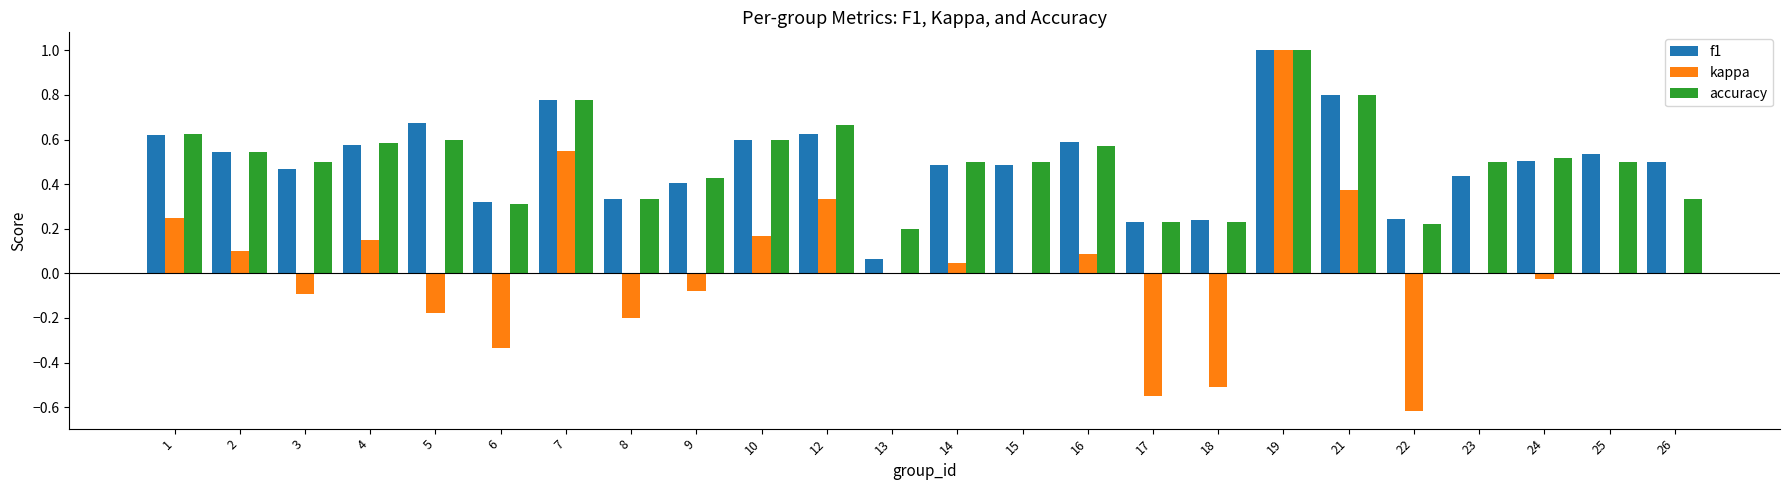

Is it true that accuracy equals 0.5 at 23?

True